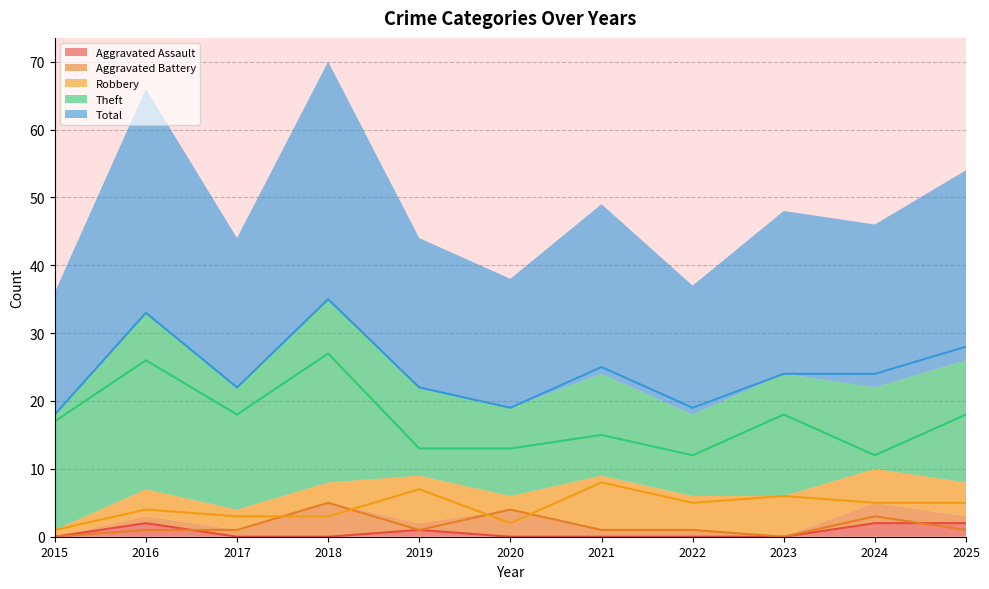

Which series changed the most between 2019 and 2025?

Total